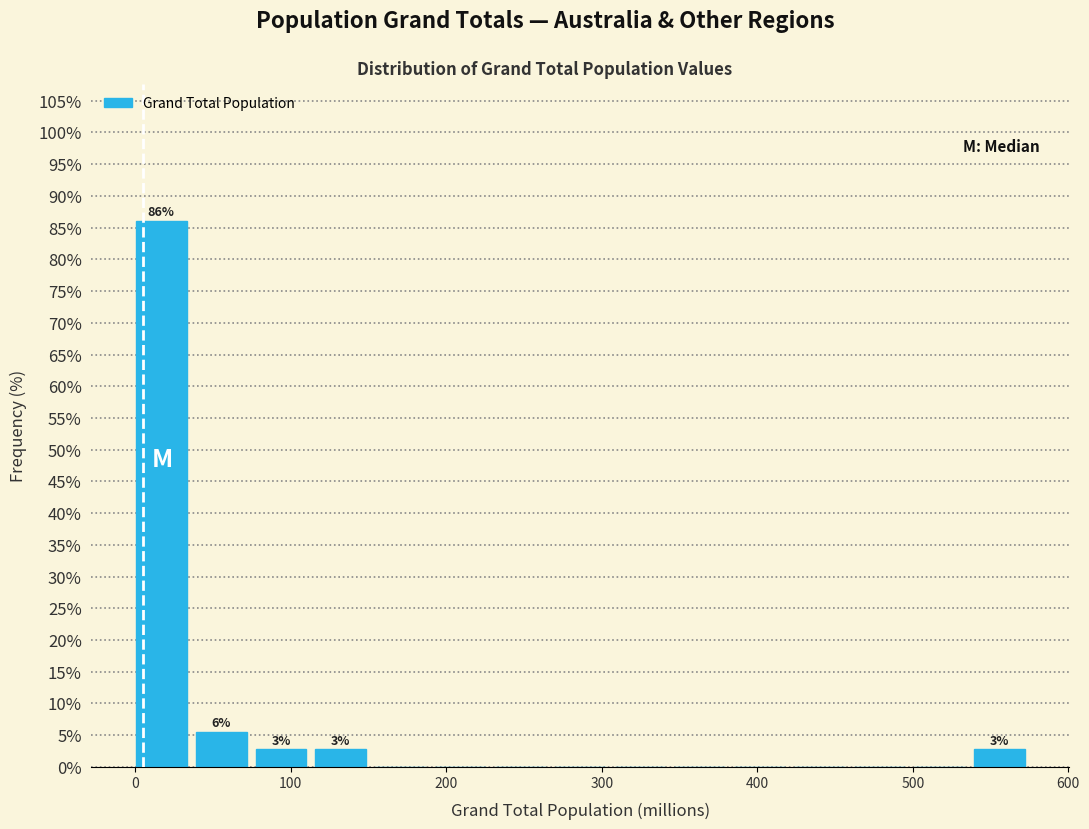

Around what value on the x-axis is the tallest bar? Give the approximate position of its centre, as read against the axis.

20